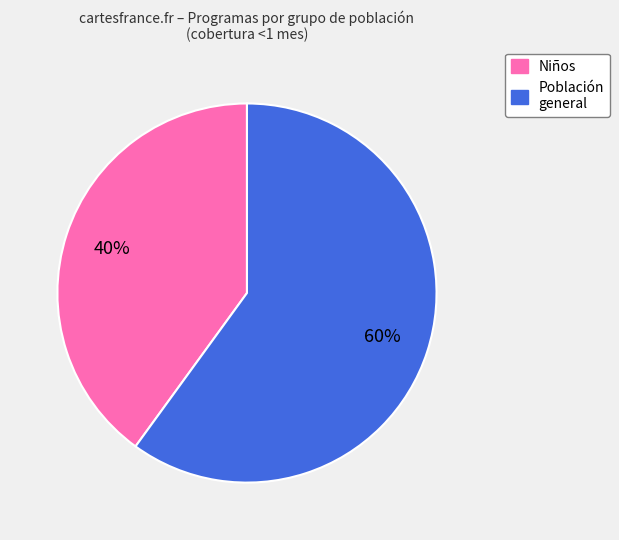

To the nearest percent, what is the difference between the largest and smallest slice percentages?

20%